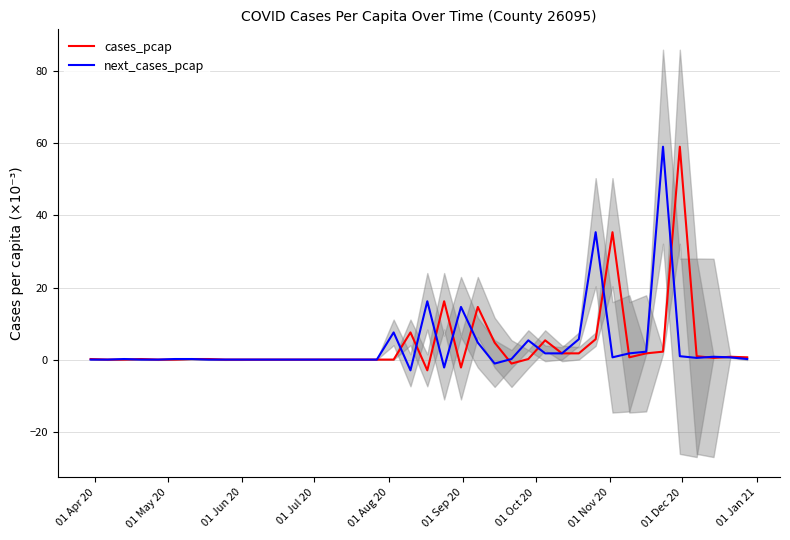

Which series has the largest range (max minus min)?

cases_pcap